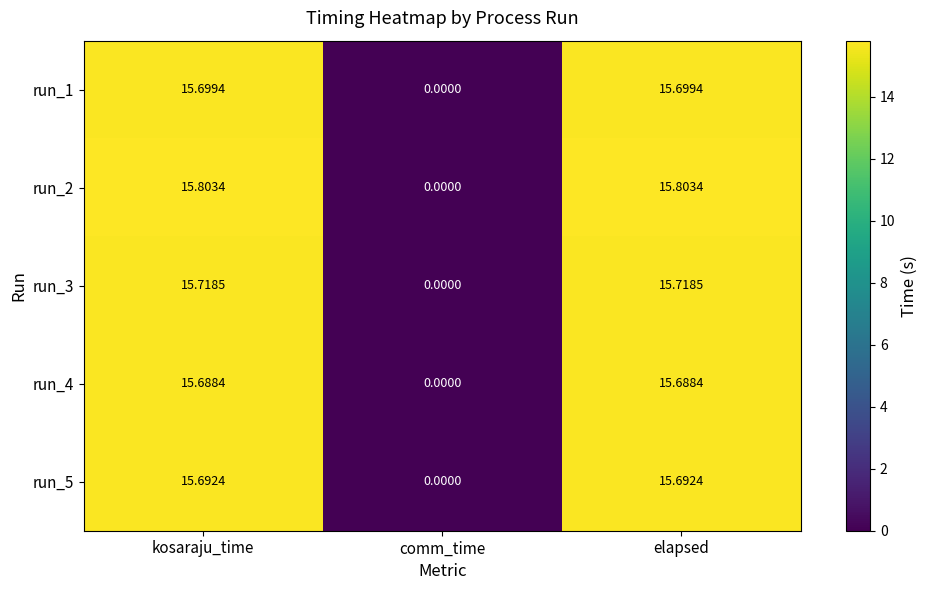

Rank the series by their maximum value, from lowest to highest.

run_4, run_5, run_1, run_3, run_2